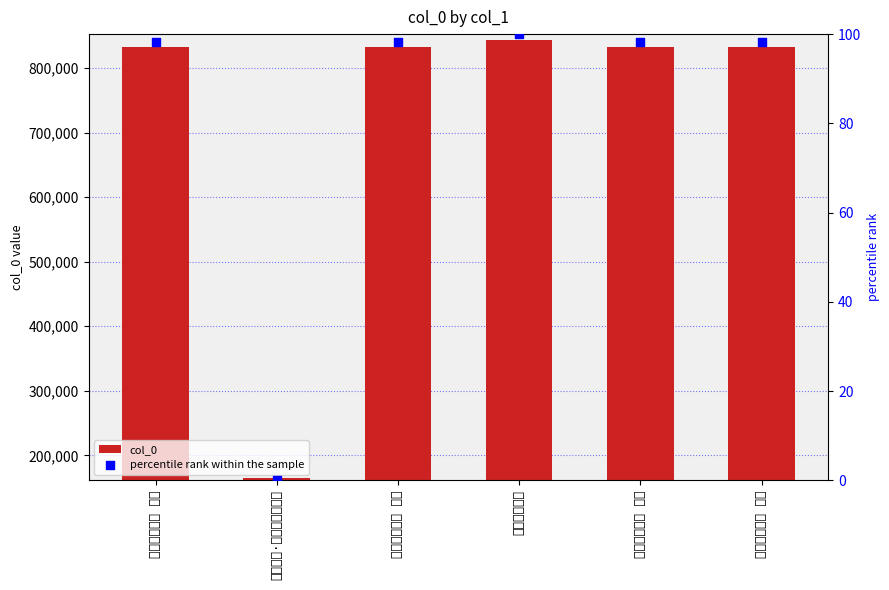

Which series reaches the minimum Y coordinate?

percentile rank within the sample